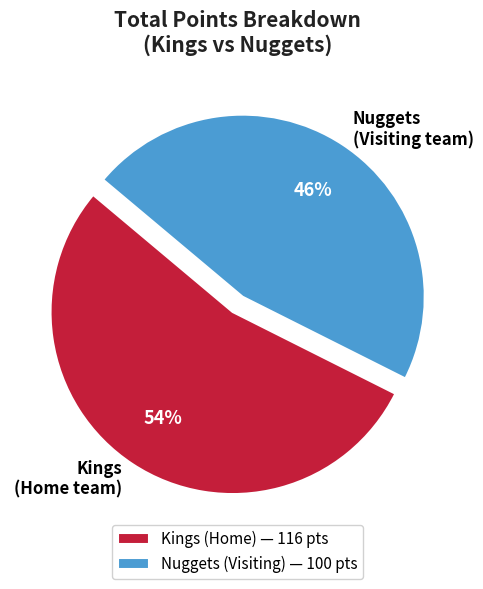

Is Nuggets (Visiting team) the majority of the pie?

No